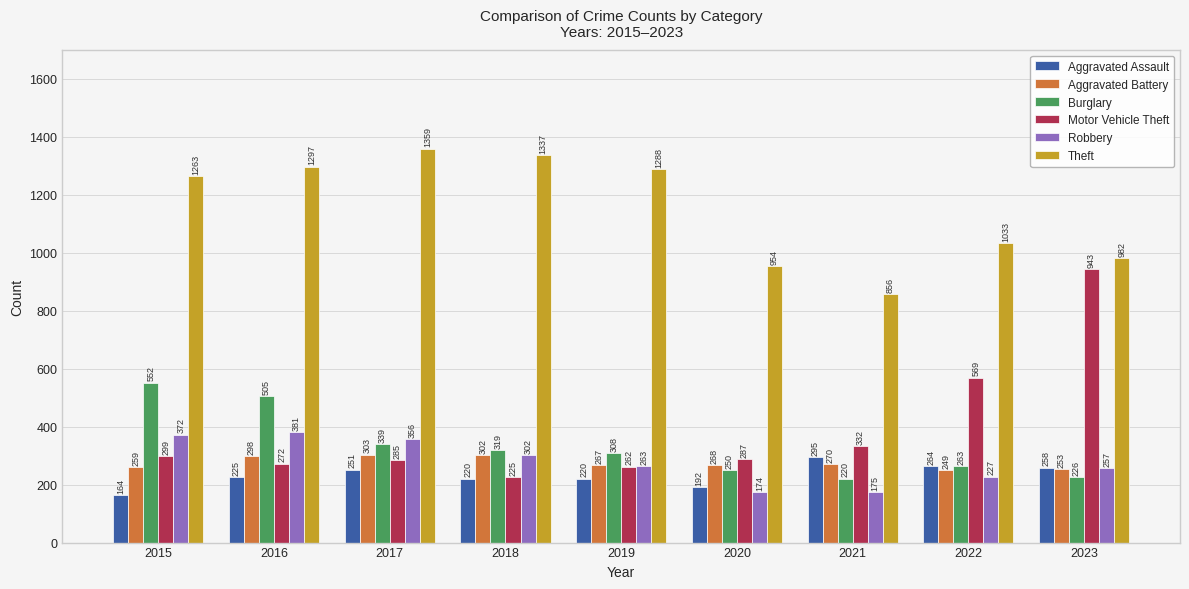

Reading left to right, list all the values displayed in this chart.

Aggravated Assault: 164	225	251	220	220	192	295	264	258
Aggravated Battery: 259	298	303	302	267	268	270	249	253
Burglary: 552	505	339	319	308	250	220	263	226
Motor Vehicle Theft: 299	272	285	225	262	287	332	569	943
Robbery: 372	381	356	302	263	174	175	227	257
Theft: 1263	1297	1359	1337	1288	954	856	1033	982